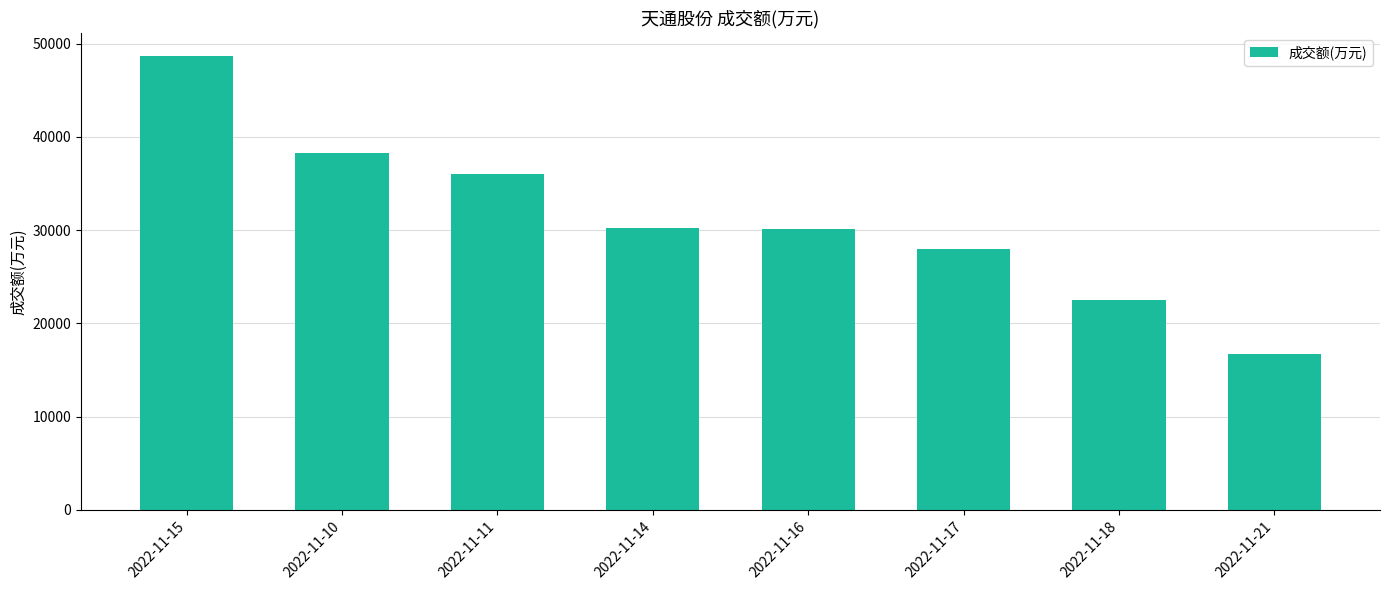

What is the sum of all values?

250497